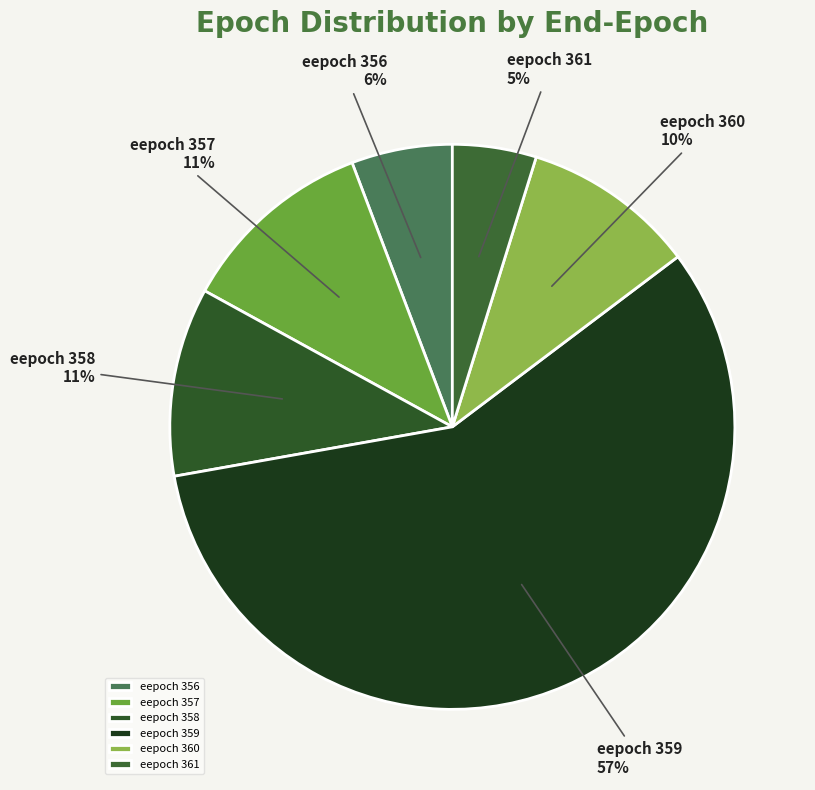

To the nearest percent, what percentage of the pie is eepoch 356?

6%